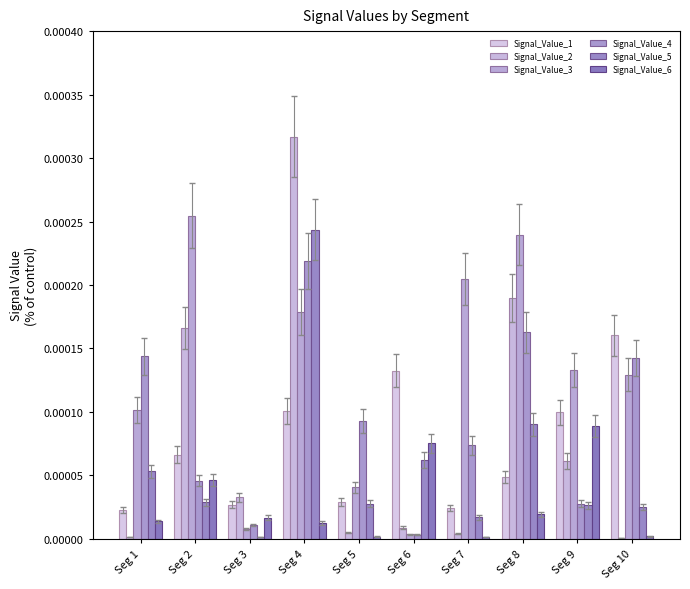

How many categories are shown in the chart?

10